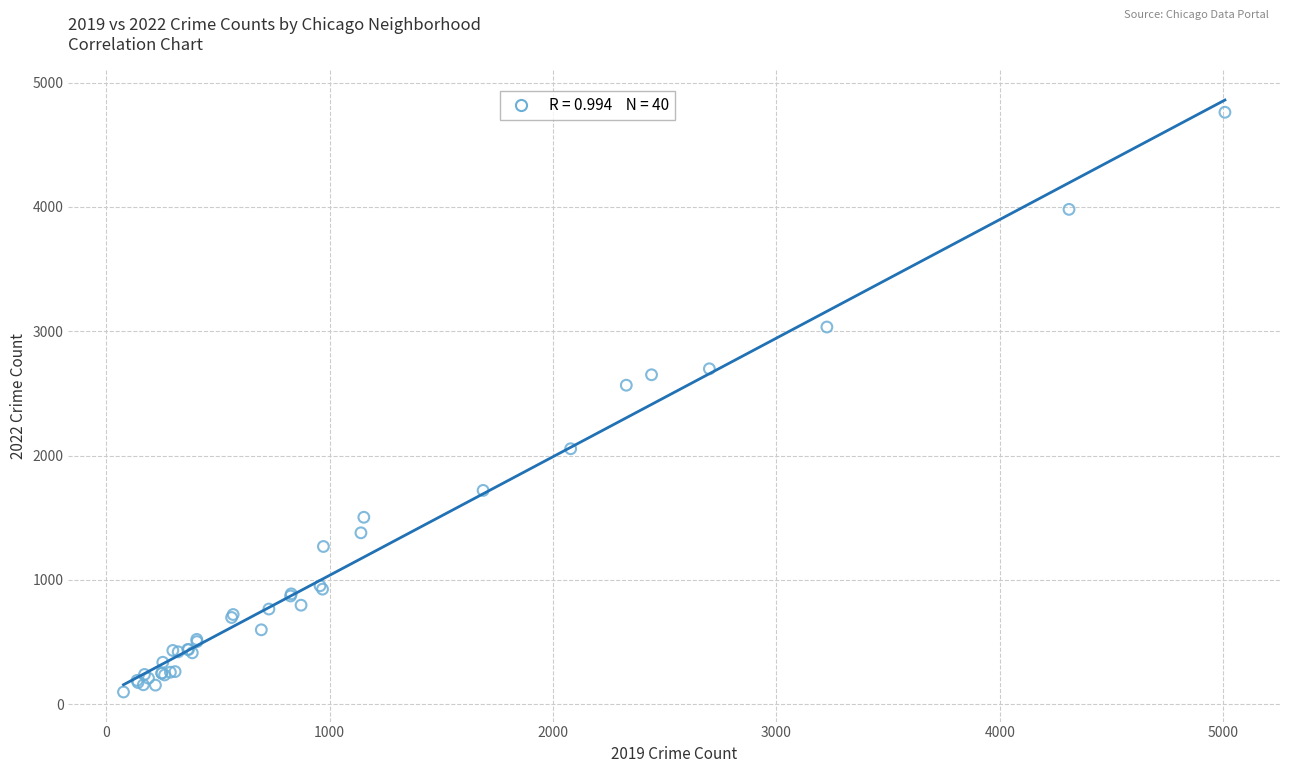

What Y value in the scatter plot is closest to 2430?

2566